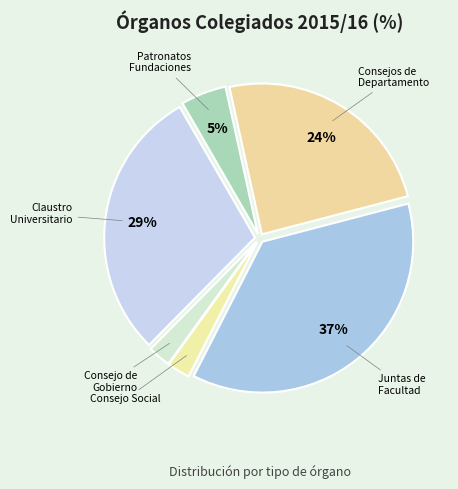

How many segments does this pie chart have?

6